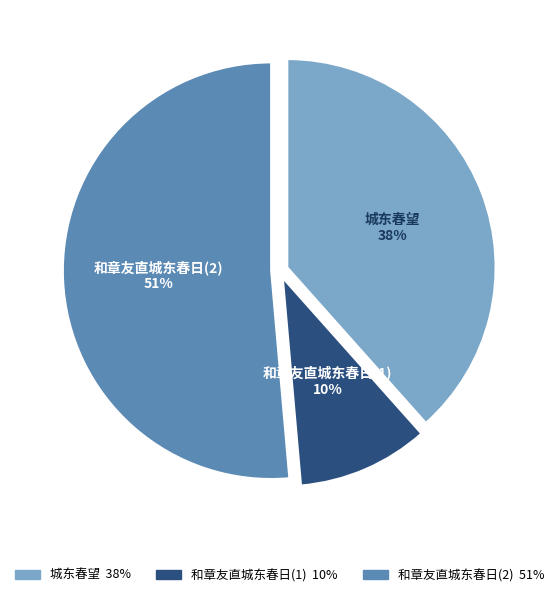

To the nearest percent, what is the average slice percentage?

33%